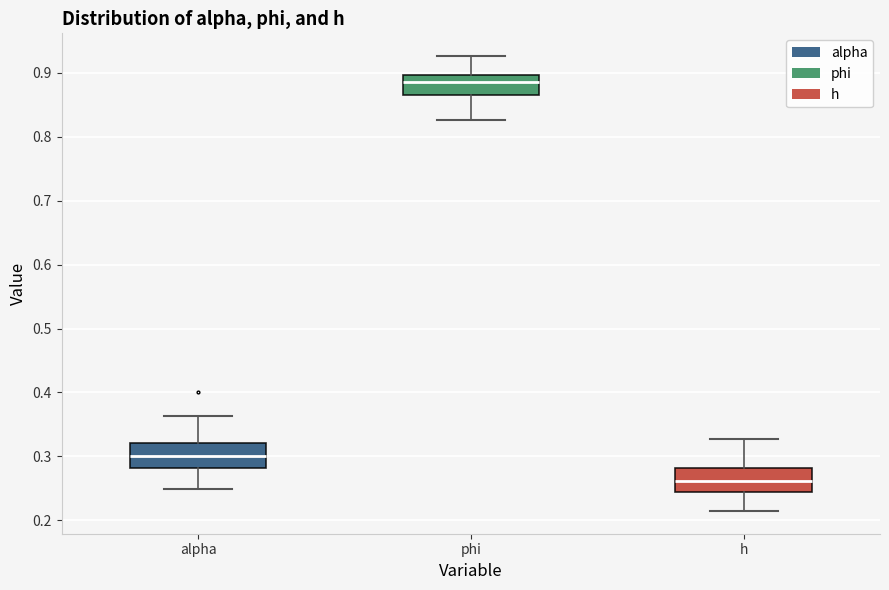

Where does the median line of the box for h sit on the y-axis? The values are not printed on the chart, so give them approximately, as read against the axis.

0.26